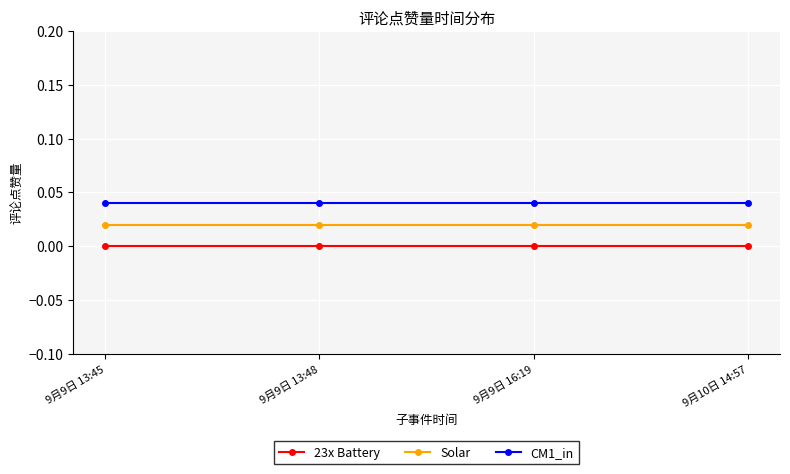

What is the label of the 3rd point from the left?

9月9日 16:19